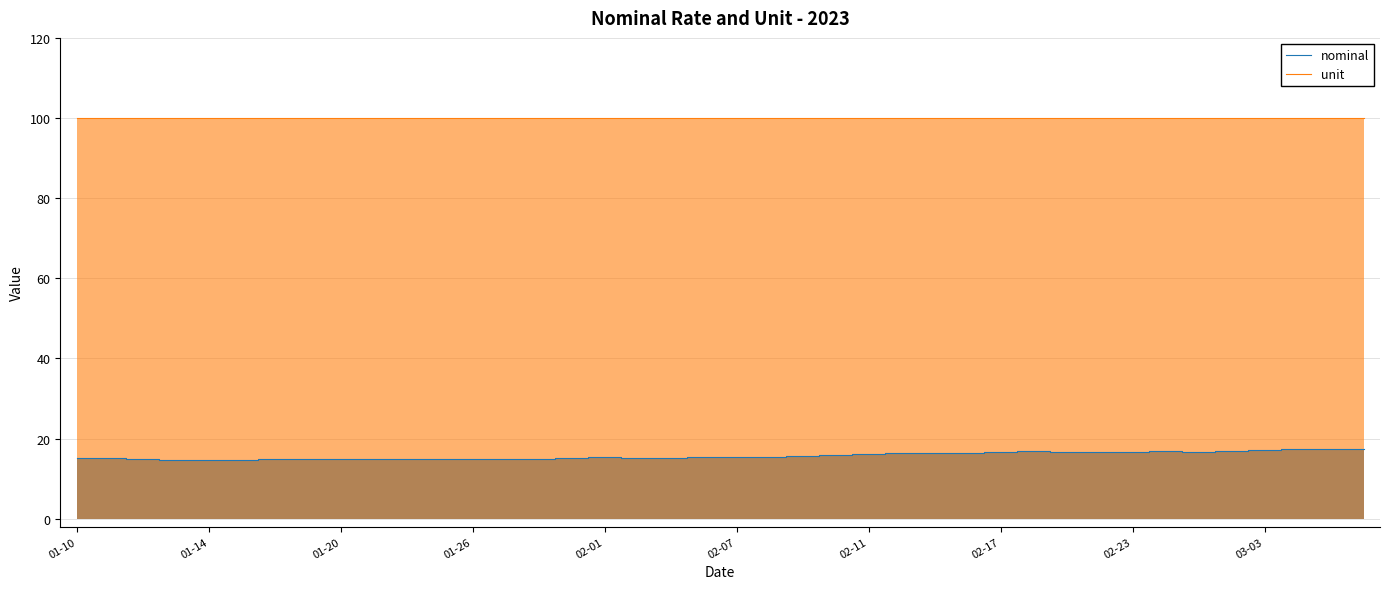

True or false: nominal and unit cross at least once.

False